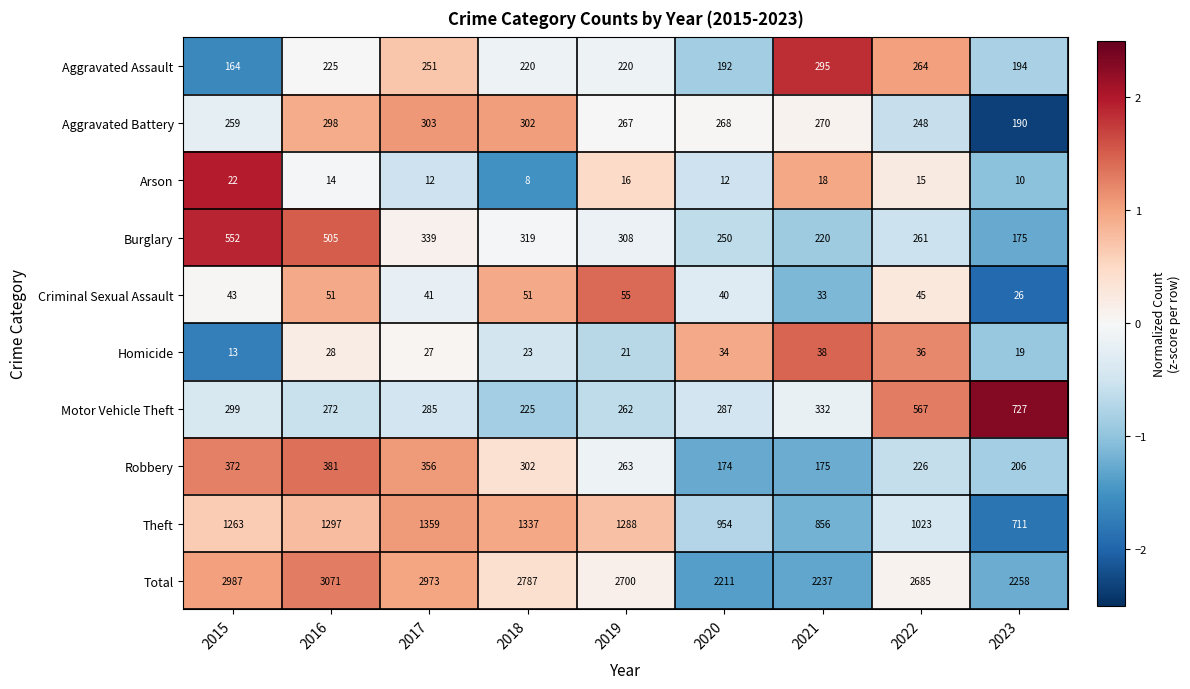

The Burglary series shows 127 at 2021. True or false?

False